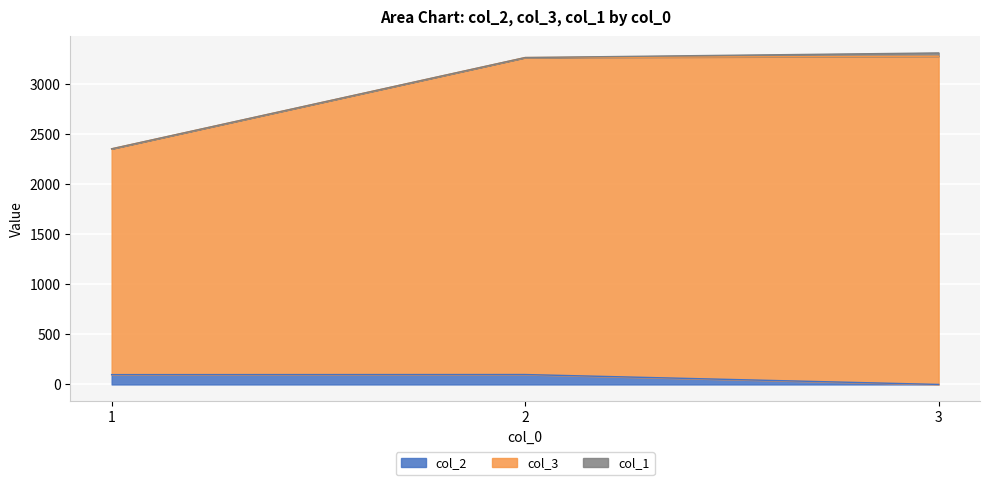

Does the chart display data point markers on the line(s)?

No